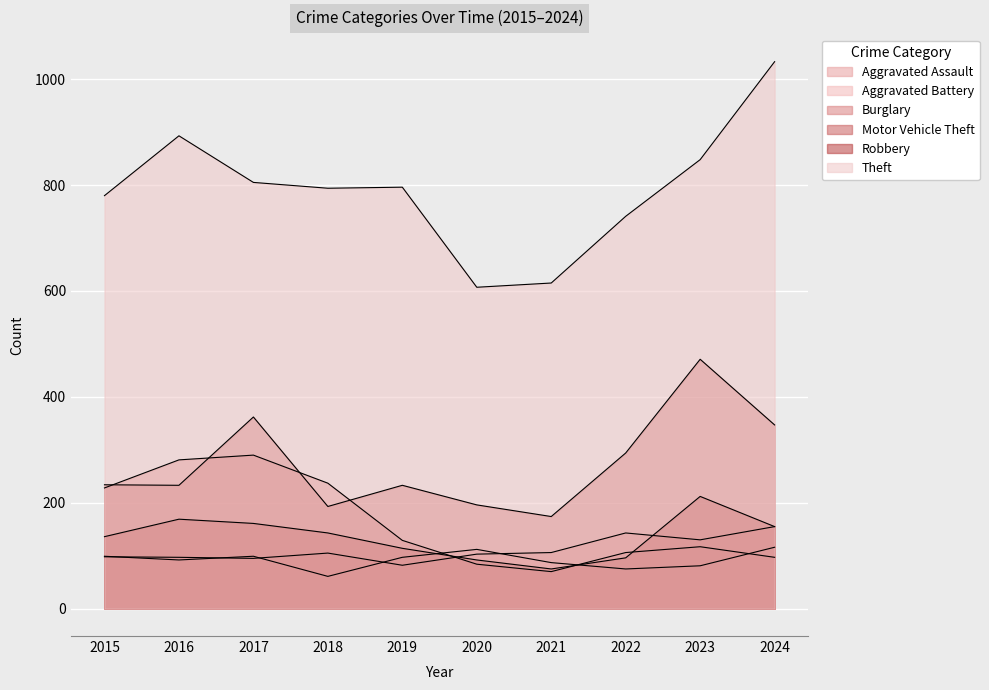

Reading left to right, transcribe all the data shown in this chart.

Aggravated Assault: 98	97	95	105	82	103	106	143	130	155
Aggravated Battery: 99	92	99	61	97	112	87	75	81	116
Burglary: 228	281	290	237	129	84	70	106	117	97
Motor Vehicle Theft: 234	233	362	193	233	196	174	294	471	347
Robbery: 136	169	161	143	114	92	75	96	212	155
Theft: 780	893	805	794	796	607	615	741	848	1033